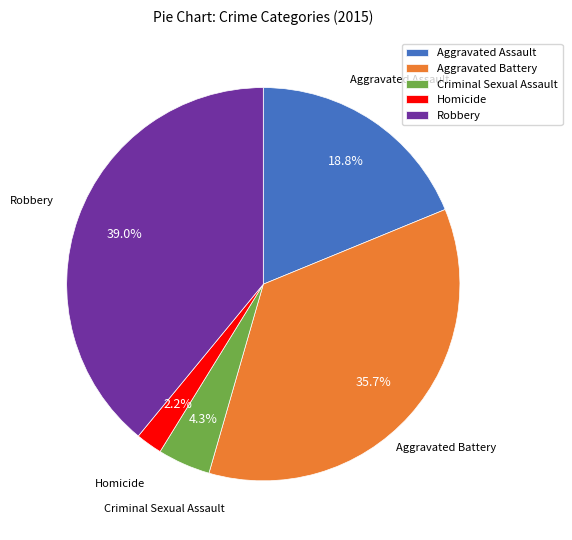

Between Robbery and Criminal Sexual Assault, which is larger?

Robbery